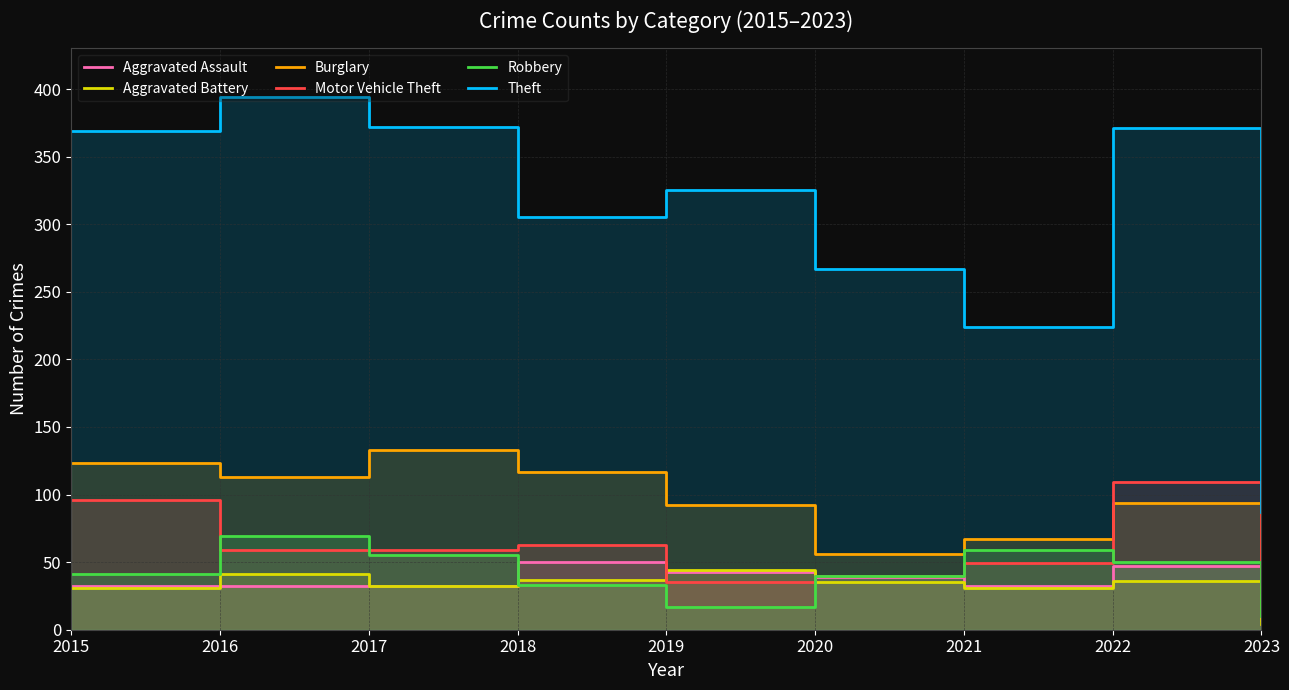

At which category does Motor Vehicle Theft reach its first local peak?

2018